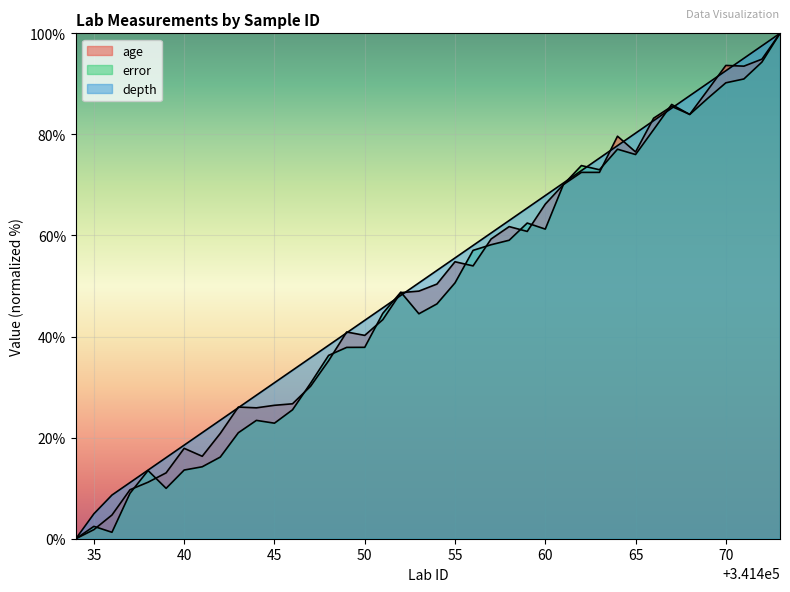

True or false: depth has more than 2 points higher than both neighbors.

False